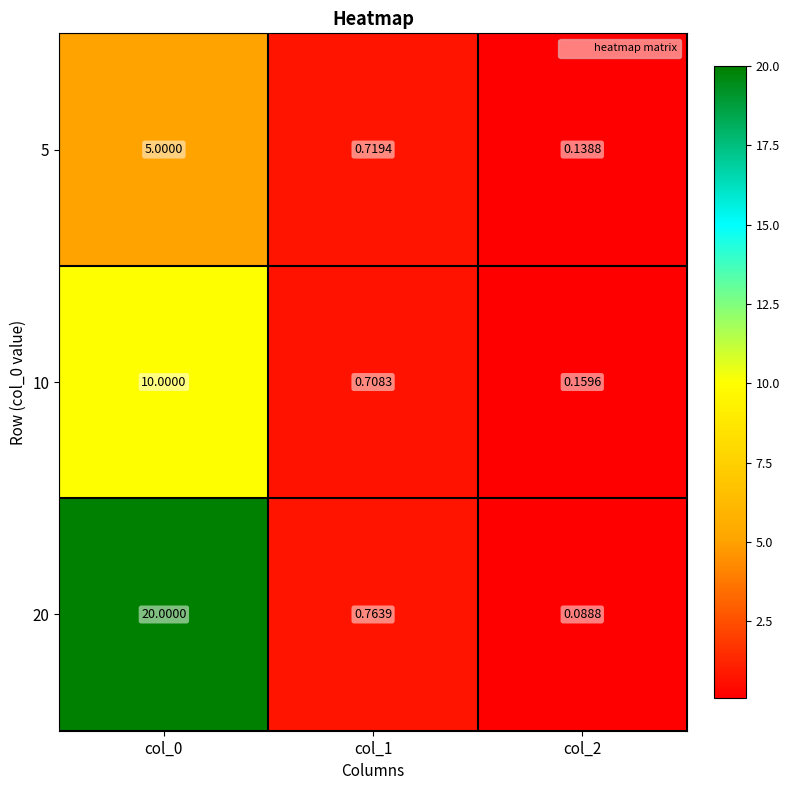

At which category does the chart reach its peak across all series?

col_0